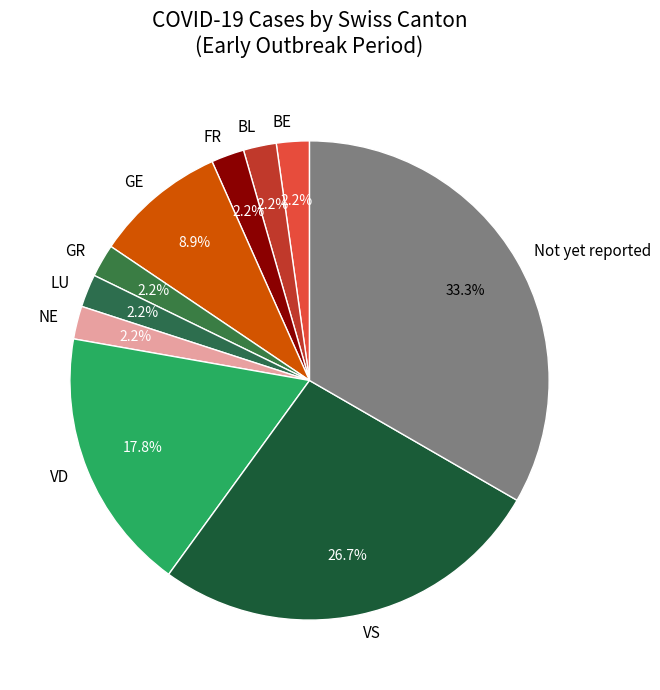

Count the number of slices in the pie.

10